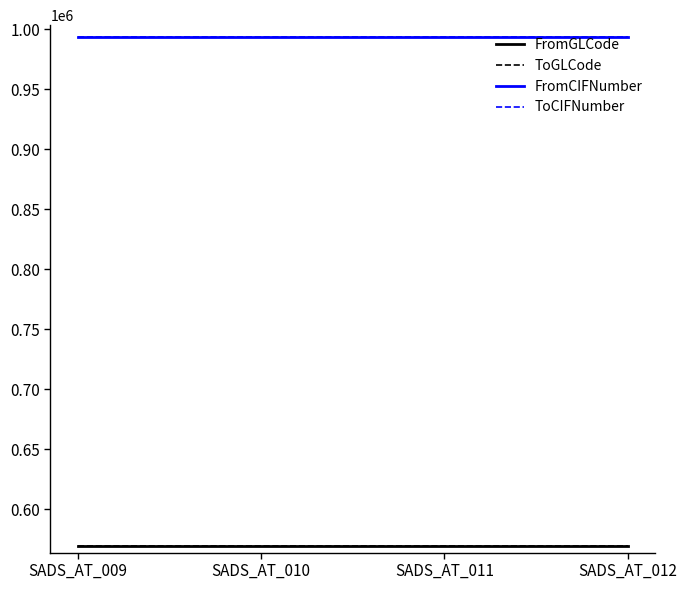

At which label does FromCIFNumber reach its peak?

SADS_AT_009